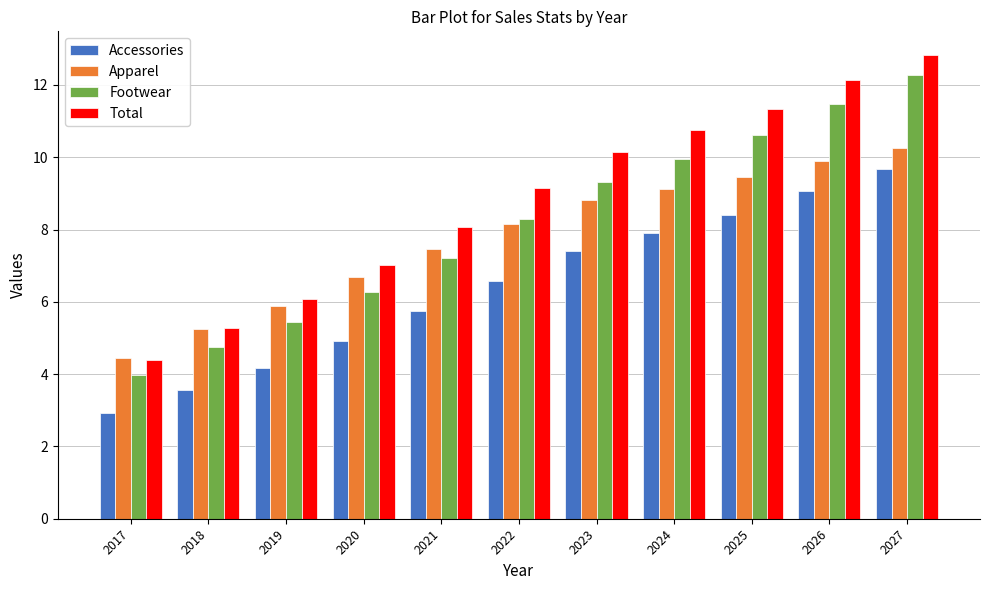

Reading left to right, list all the values displayed in this chart.

Accessories: 2.9	3.6	4.2	4.9	5.7	6.6	7.4	7.9	8.4	9.1	9.7
Apparel: 4.5	5.2	5.9	6.7	7.5	8.2	8.8	9.1	9.5	9.9	10.3
Footwear: 4.0	4.8	5.4	6.3	7.2	8.3	9.3	10.0	10.6	11.5	12.3
Total: 4.4	5.3	6.1	7.0	8.1	9.1	10.1	10.7	11.3	12.1	12.8